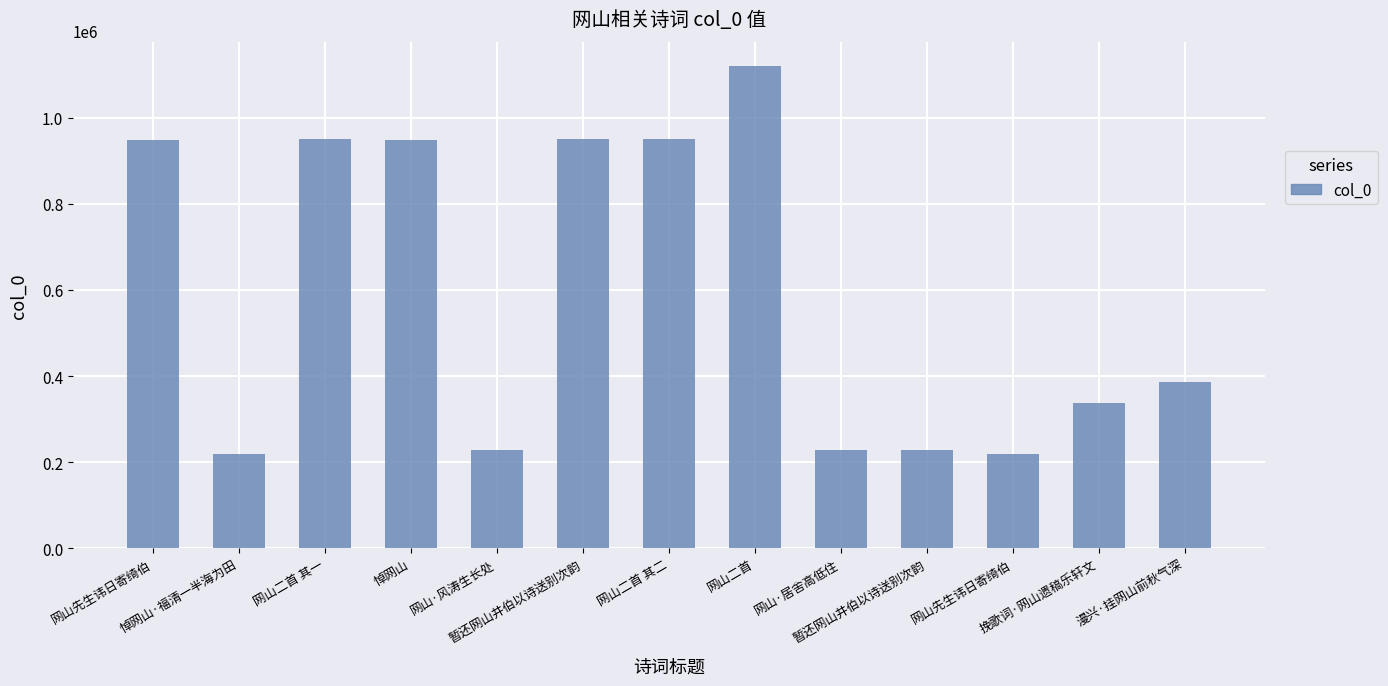

Reading left to right, extract all data points from this chart.

网山先生讳日寄绮伯=947537	悼网山·福清一半海为田=218806	网山二首 其一=951714	悼网山=947585	网山·风涛生长处=227523	暂还网山井伯以诗送别次韵=951749	网山二首 其二=951713	网山二首=1121114	网山·居舍高低住=227522	暂还网山井伯以诗送别次韵=227509	网山先生讳日寄绮伯=218760	挽歌词·网山遗稿乐轩文=337694	漫兴·挂网山前秋气深=386946